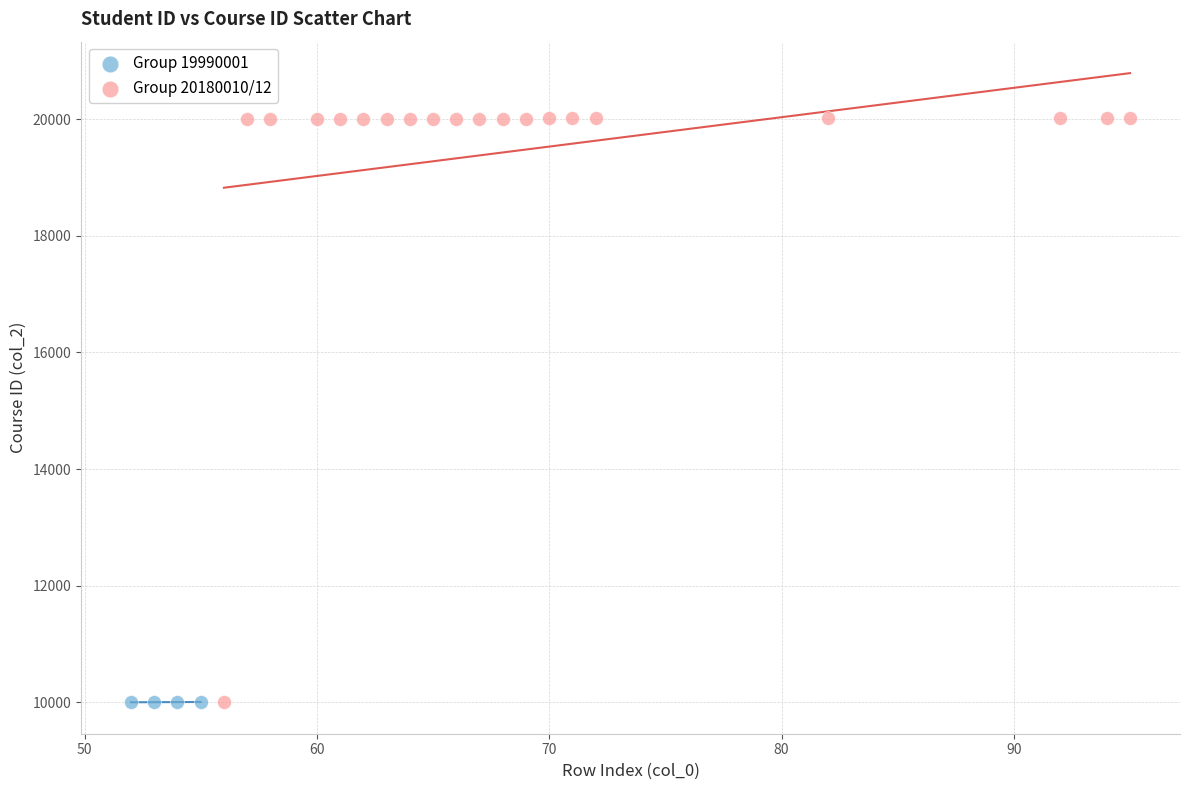

Which series reaches the maximum Y coordinate?

Group 20180010/12